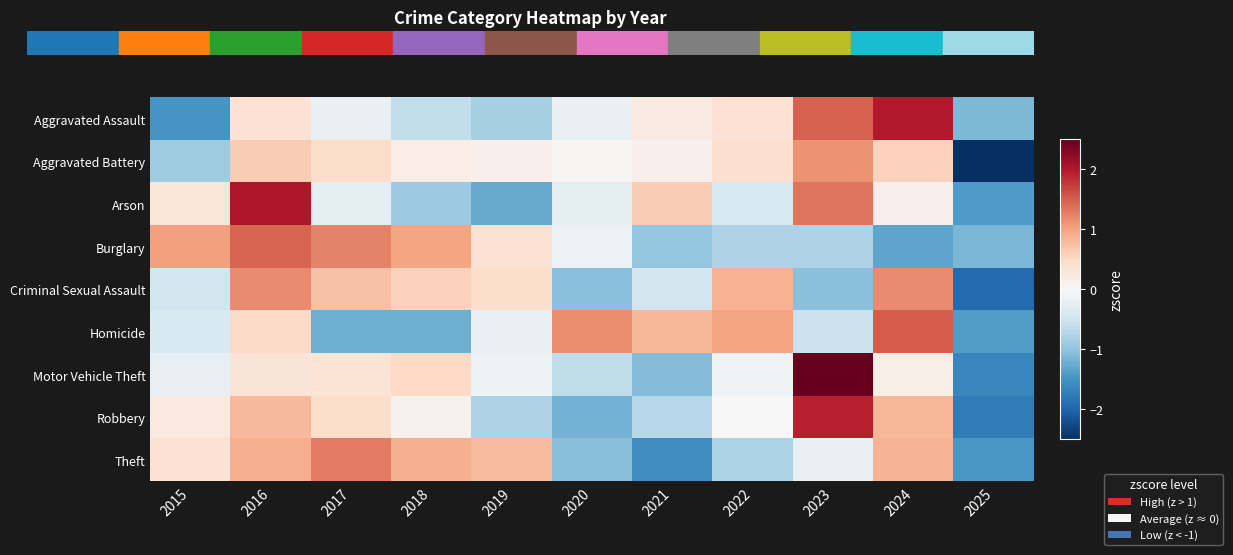

What is the difference between the highest and lowest values at 2016?

1.7